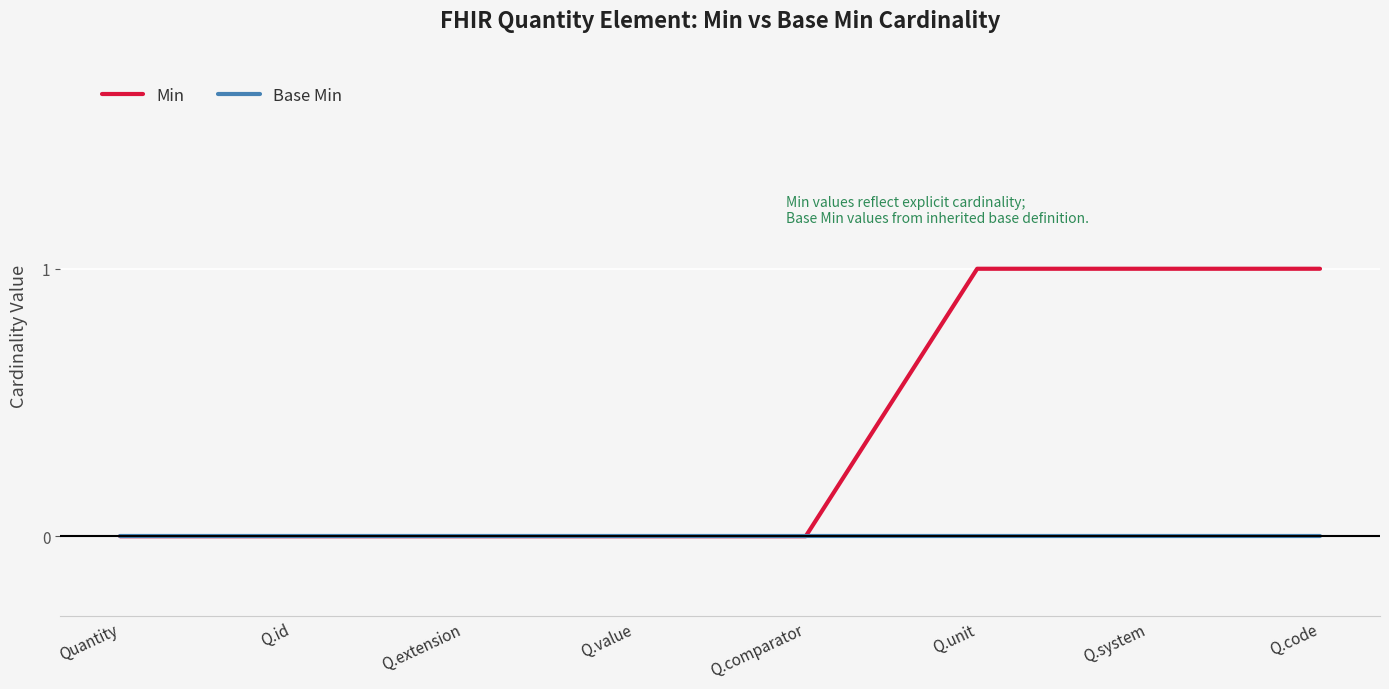

Reading left to right, transcribe all the data shown in this chart.

Min: 0	0	0	0	0	1	1	1
Base Min: 0	0	0	0	0	0	0	0